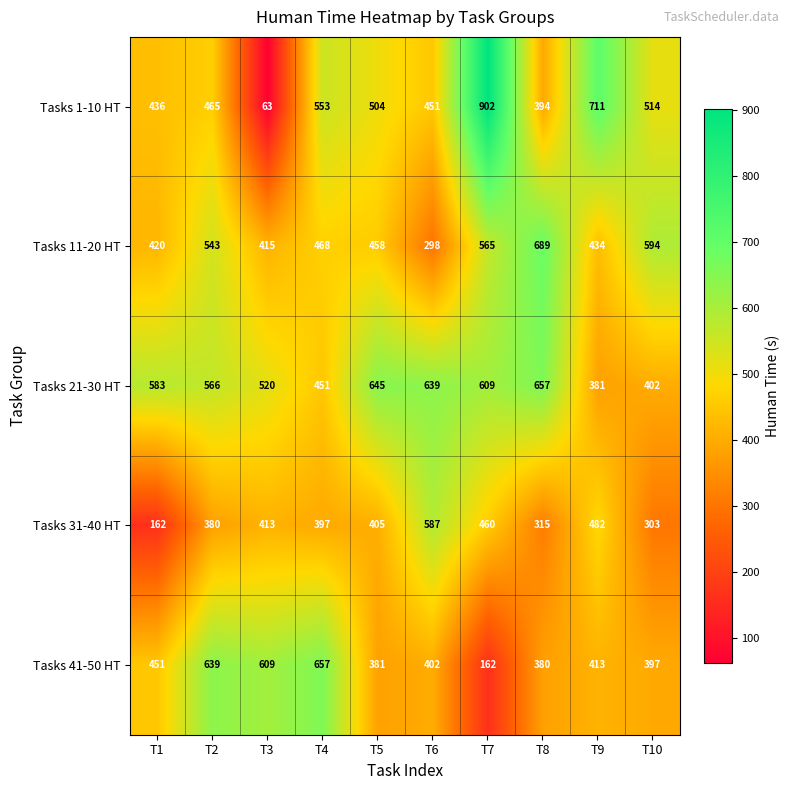

What is the minimum value shown in the chart?

63